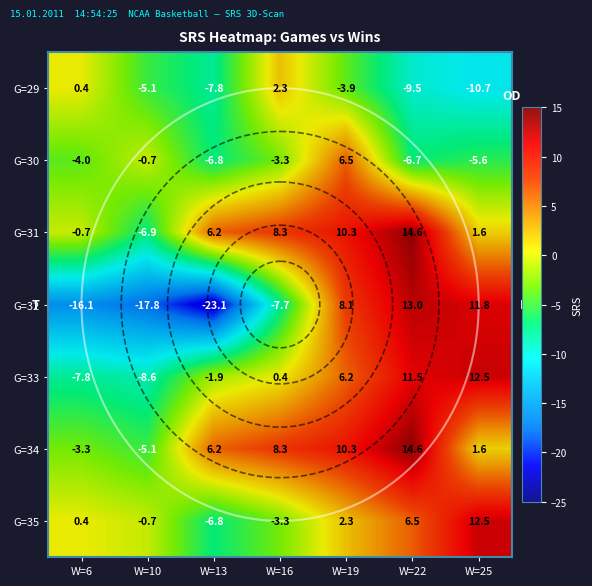

What is the difference between the second highest and minimum values in the G=31 series?

17.2